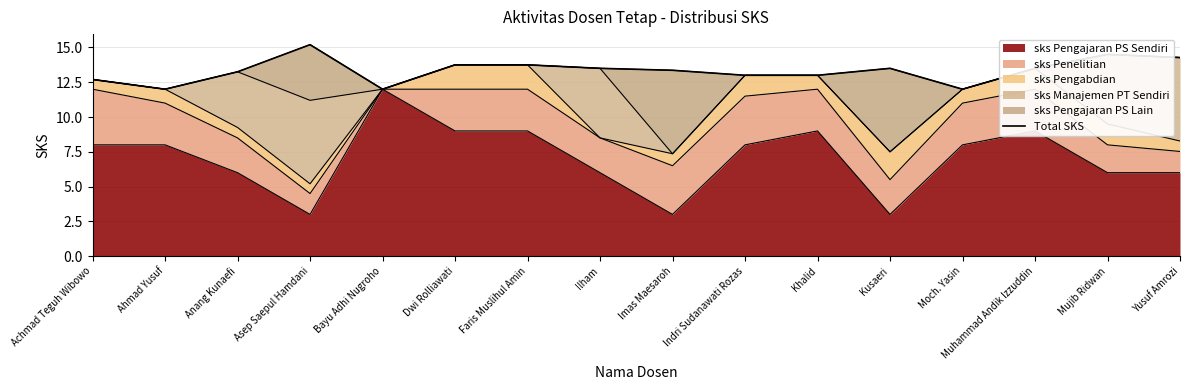

What is the difference between the values at Achmad Teguh Wibowo and Moch. Yasin?

0.7